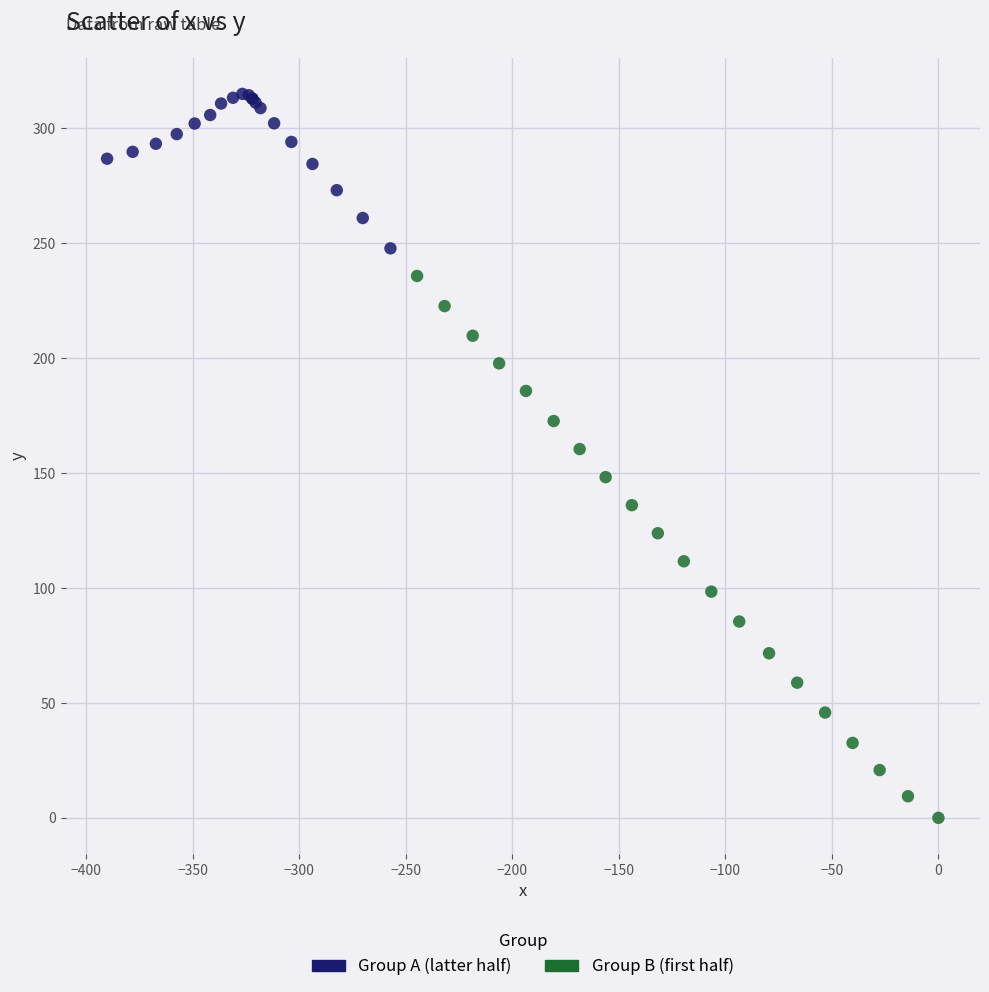

Which series has the largest Y range (max minus min)?

Group B (first half)